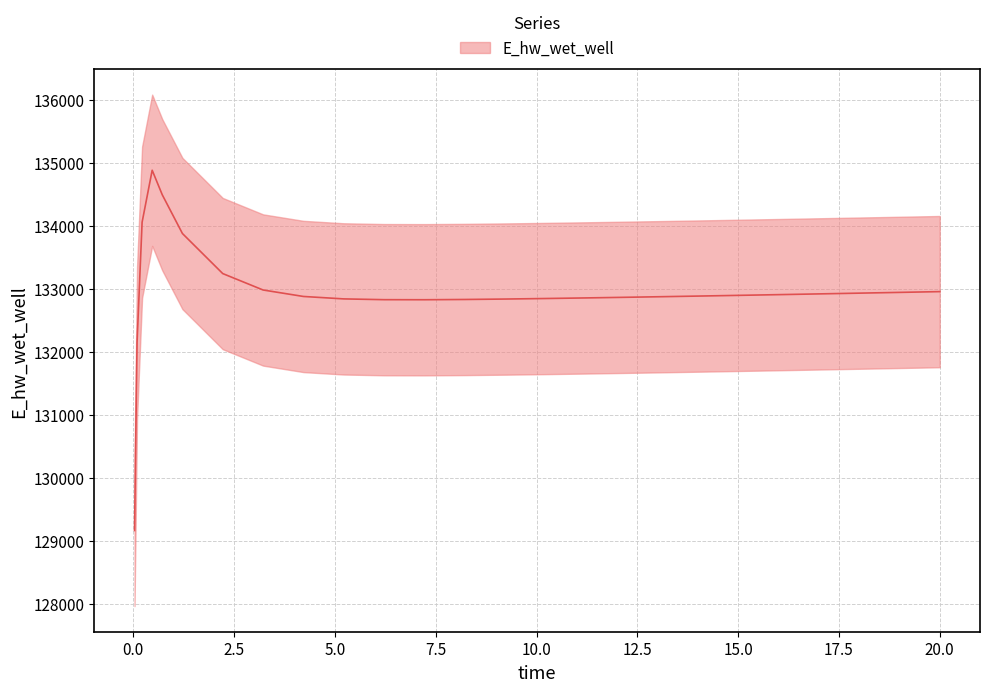

Reading left to right, extract all data points from this chart.

129164.0	132146.7	134055.3	134880.0	134490.9	133876.2	133240.5	132980.2	132877.5	132838.9	132826.6	132825.5	132829.6	132836.5	132844.9	132854.3	132864.4	132875.0	132886.0	132897.3	132908.9	132914.8	132926.7	132938.7	132944.8	132954.3